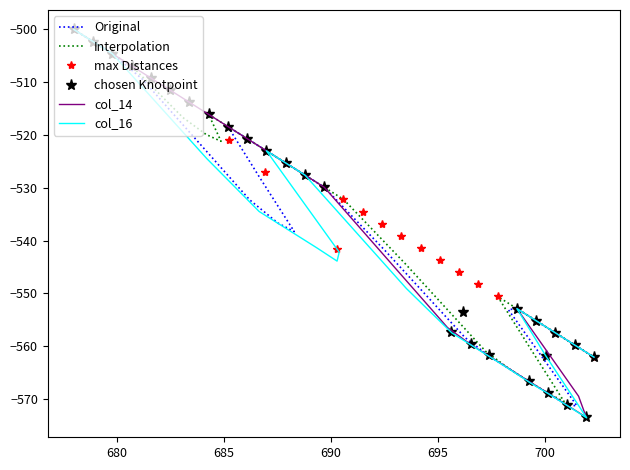

How many lines are shown in the chart?

6